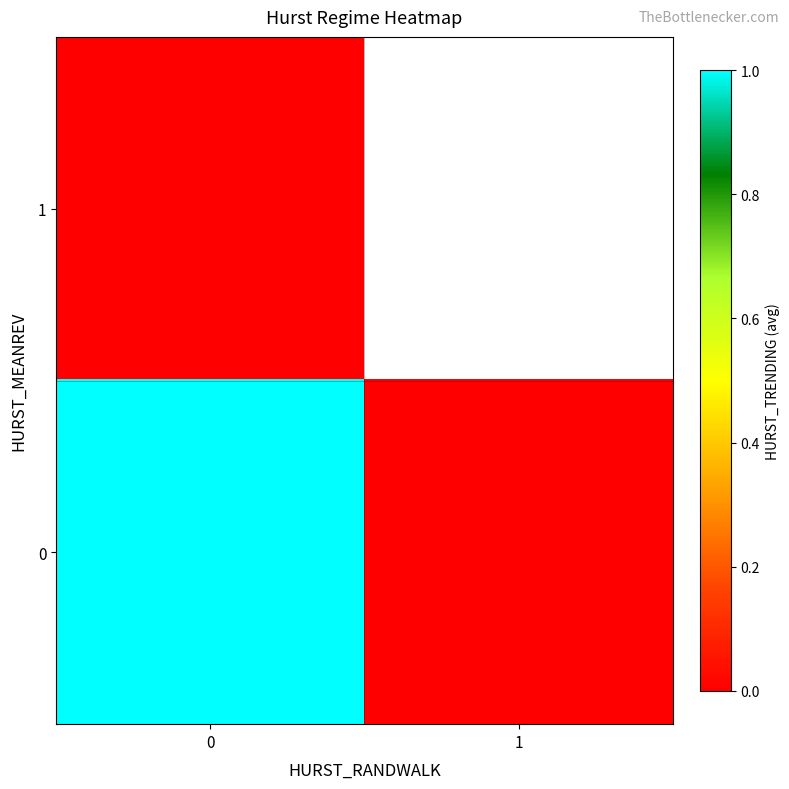

Count the number of data series in this chart.

2